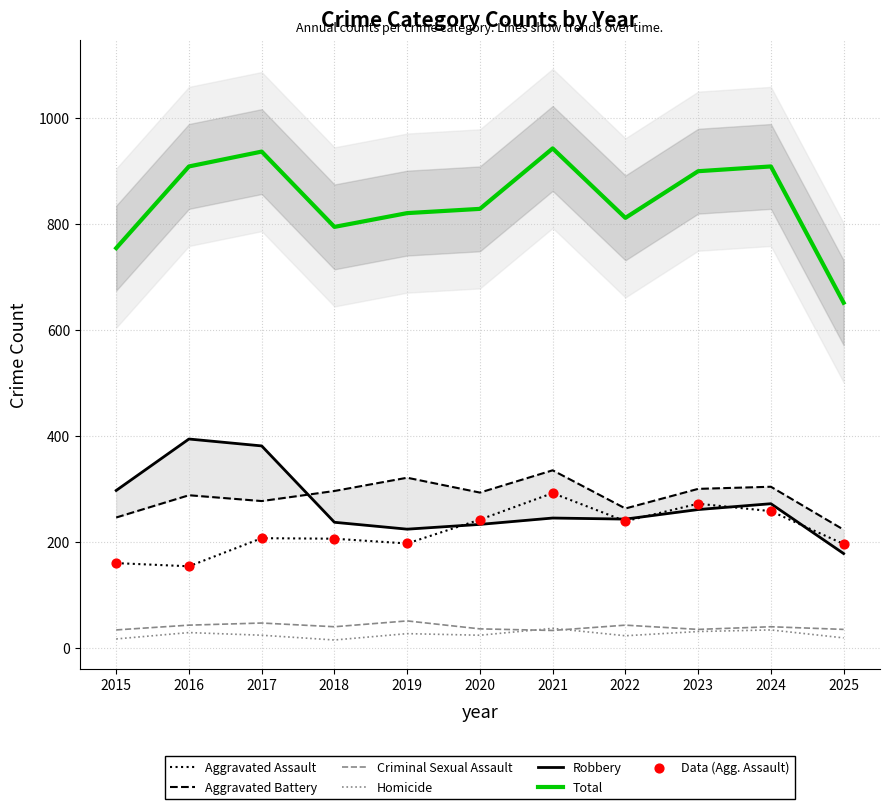

What are all the series names shown in the legend?

Aggravated Assault, Aggravated Battery, Criminal Sexual Assault, Homicide, Robbery, Total